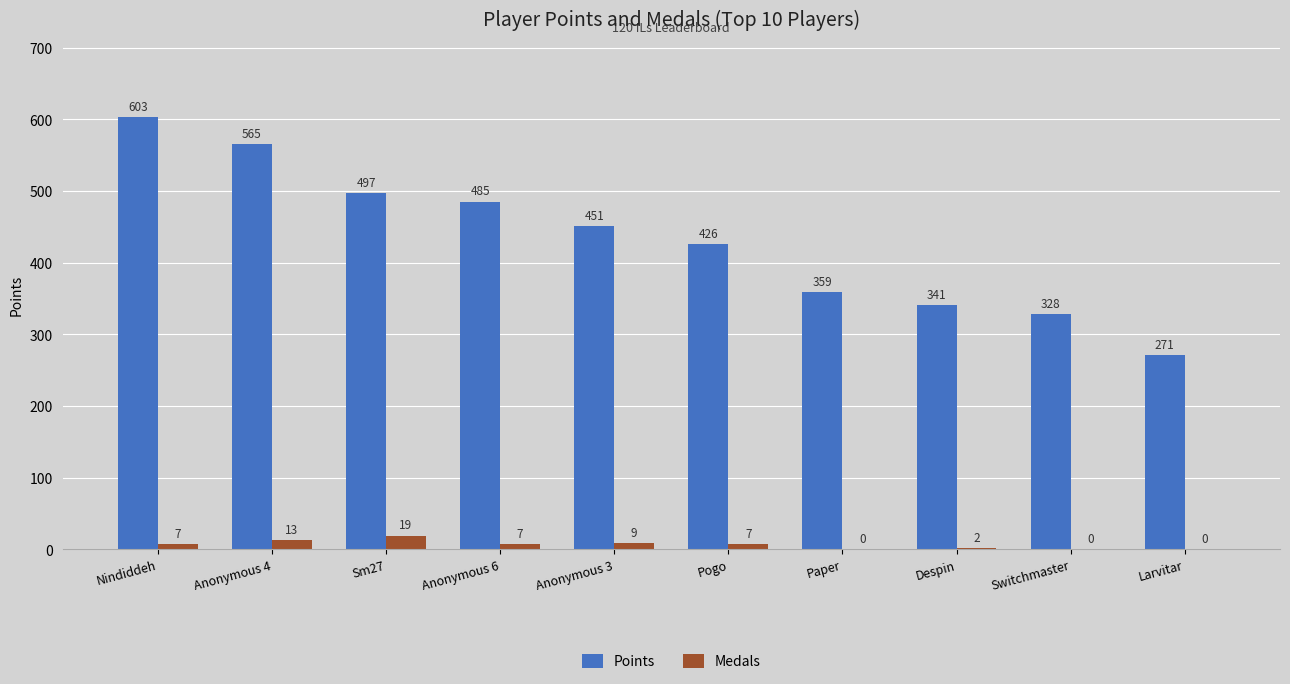

Are the bars grouped side by side (vs. stacked)?

Yes